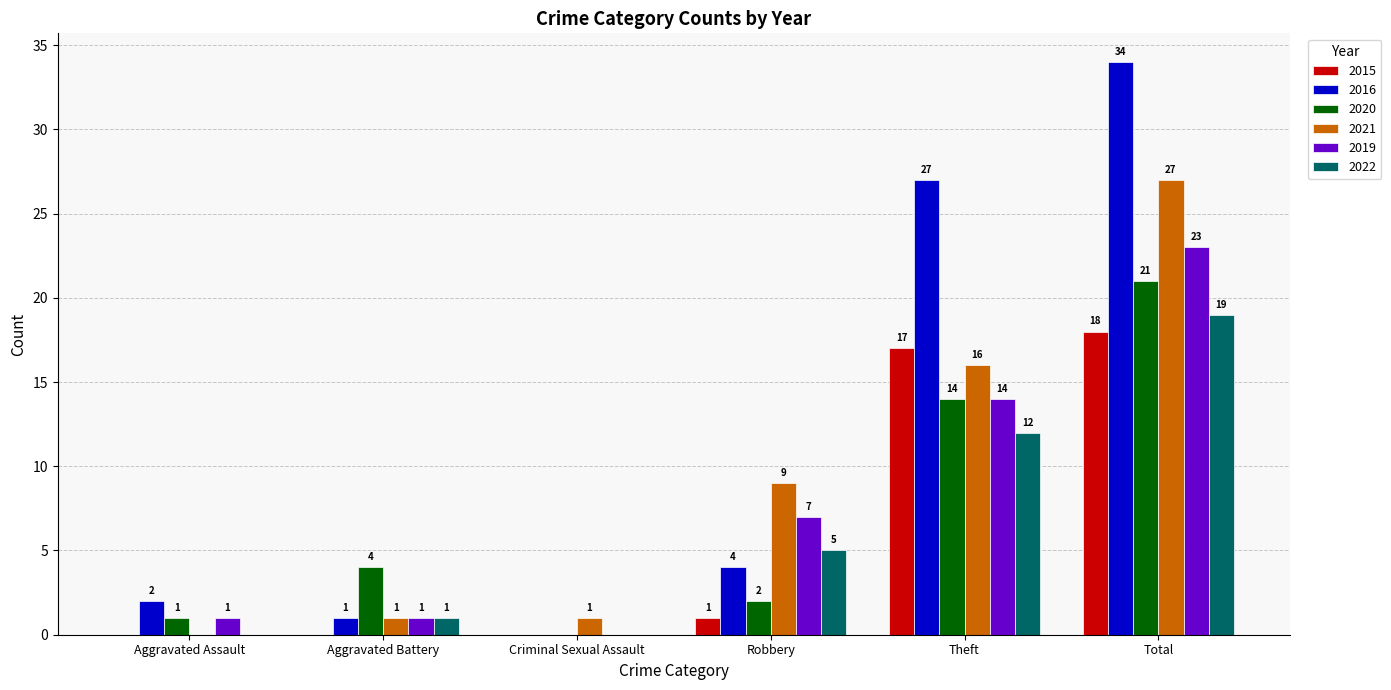

Reading left to right, list all the values displayed in this chart.

2015: 0	0	0	1	17	18
2016: 2	1	0	4	27	34
2020: 1	4	0	2	14	21
2021: 0	1	1	9	16	27
2019: 1	1	0	7	14	23
2022: 0	1	0	5	12	19